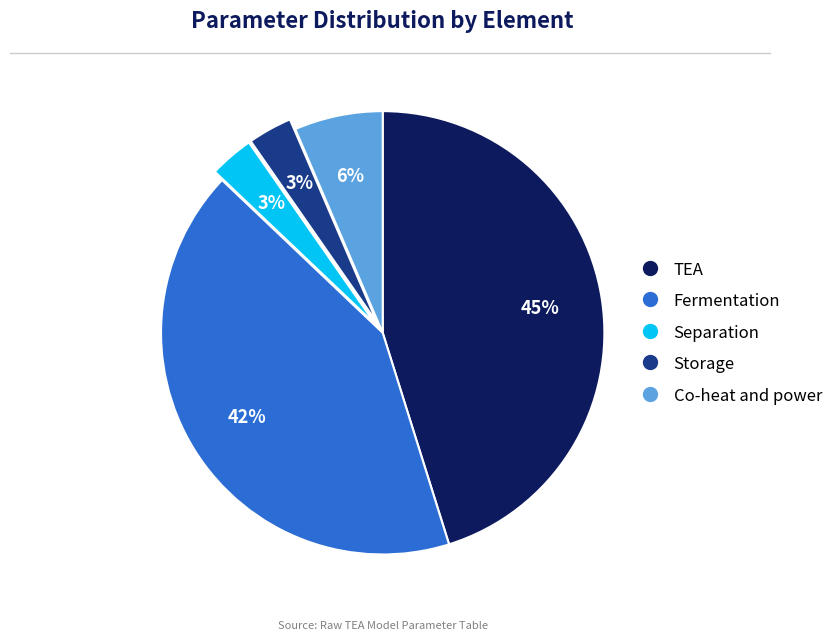

To the nearest percent, what percentage of the pie is Storage?

3%